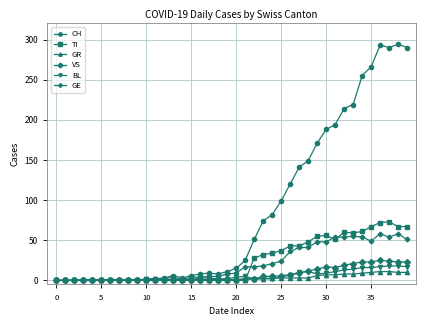

What is the average value of the CH series?

87